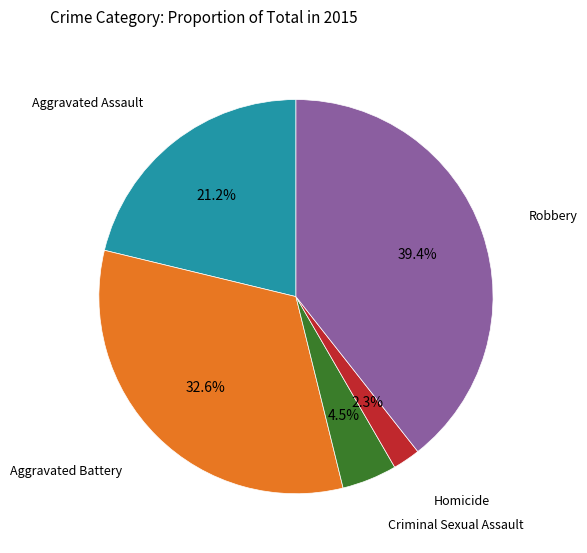

Is there a majority slice in this chart?

No